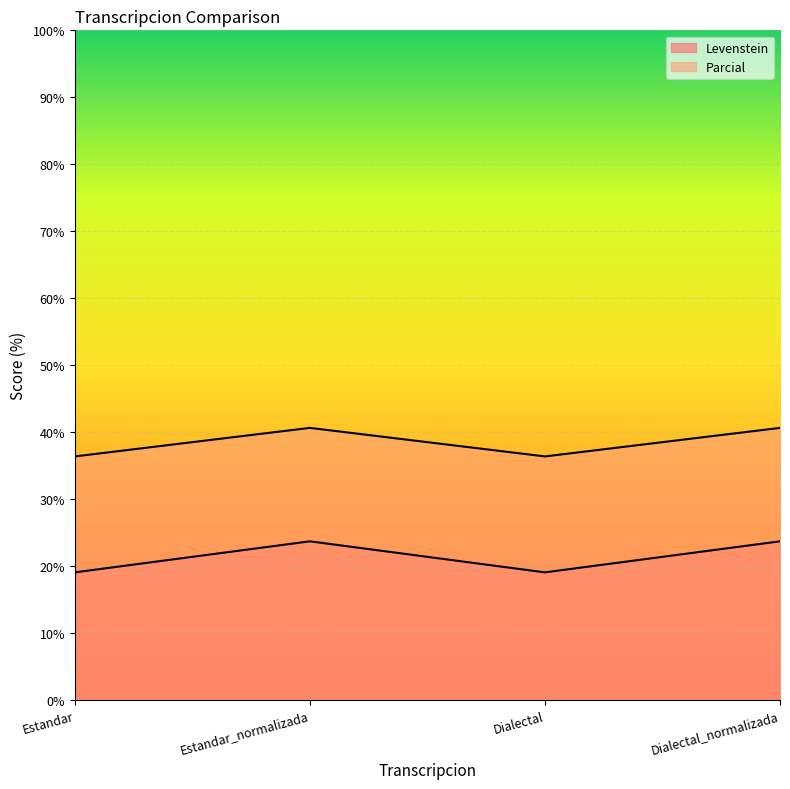

True or false: Levenstein and Parcial intersect in this chart.

False